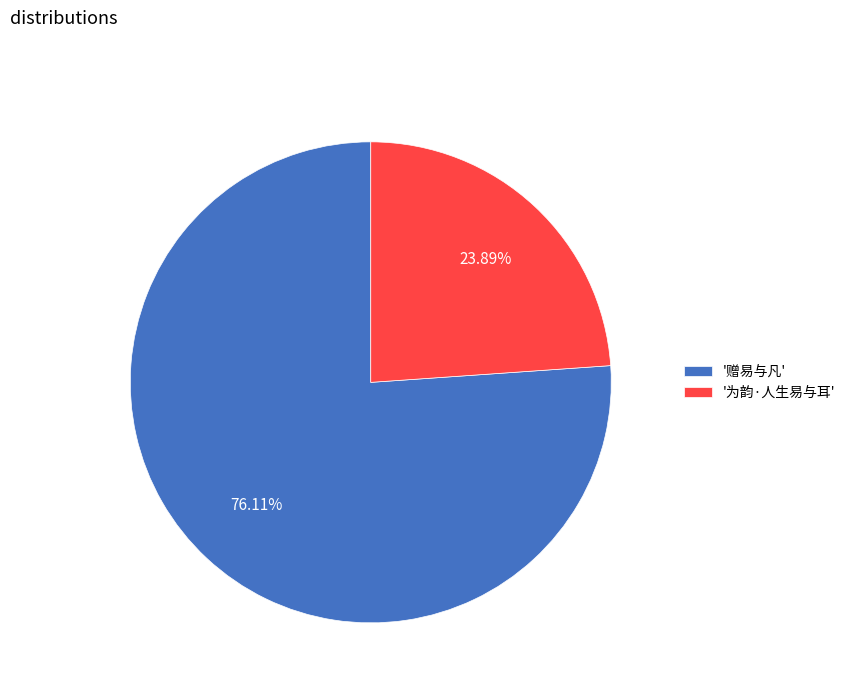

Which category has the biggest portion of the pie?

'赠易与凡'